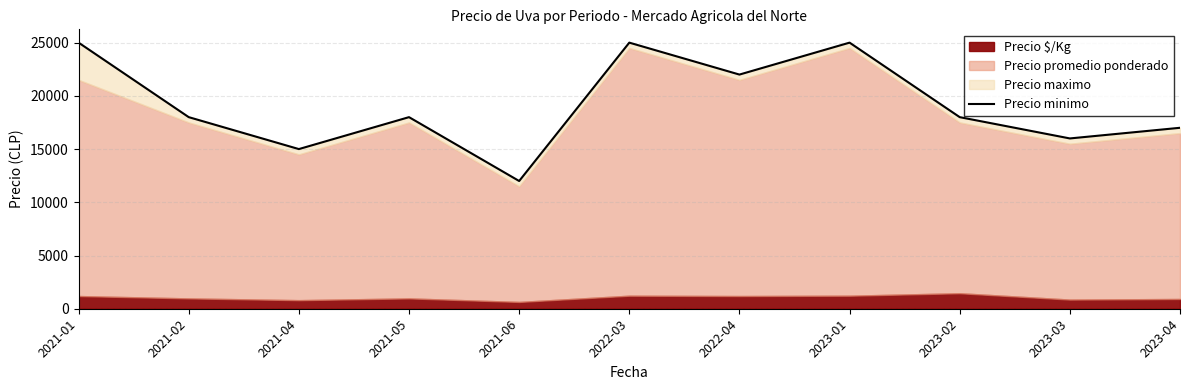

What position from the left is 2023-03?

10